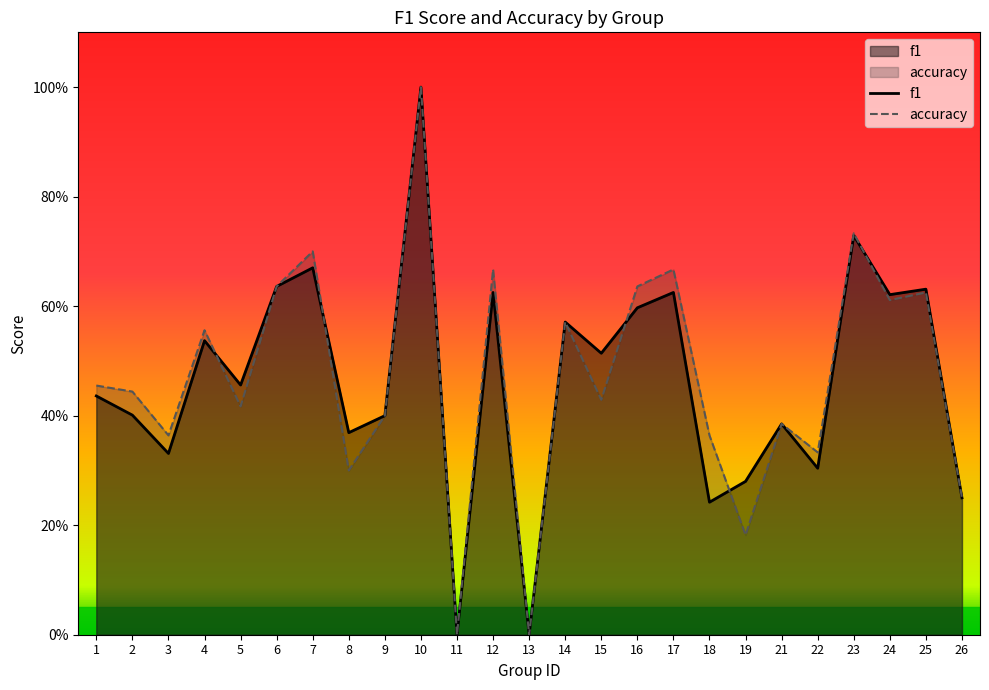

How many data points does each series have?

25